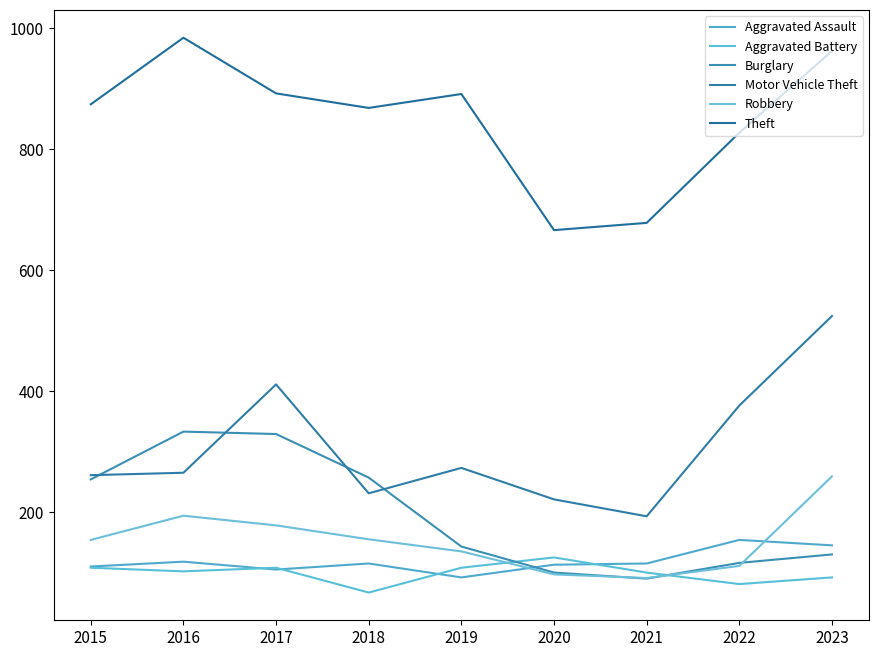

What are all the series names shown in the legend?

Aggravated Assault, Aggravated Battery, Burglary, Motor Vehicle Theft, Robbery, Theft